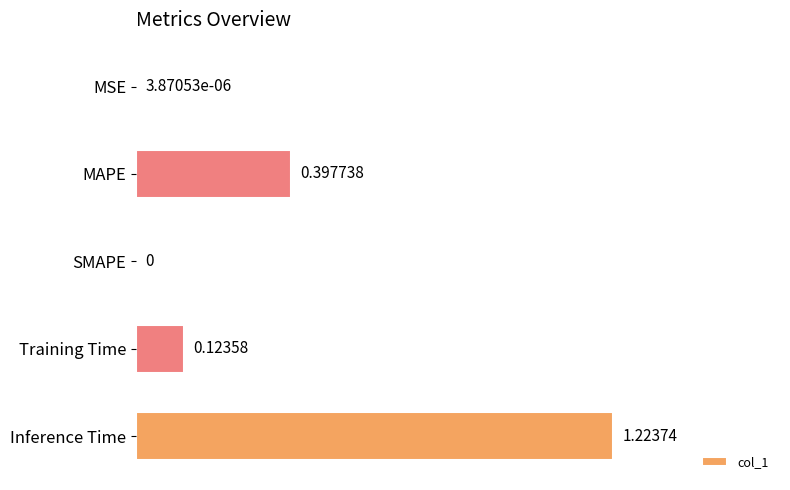

At which label is the value closest to 0?

SMAPE